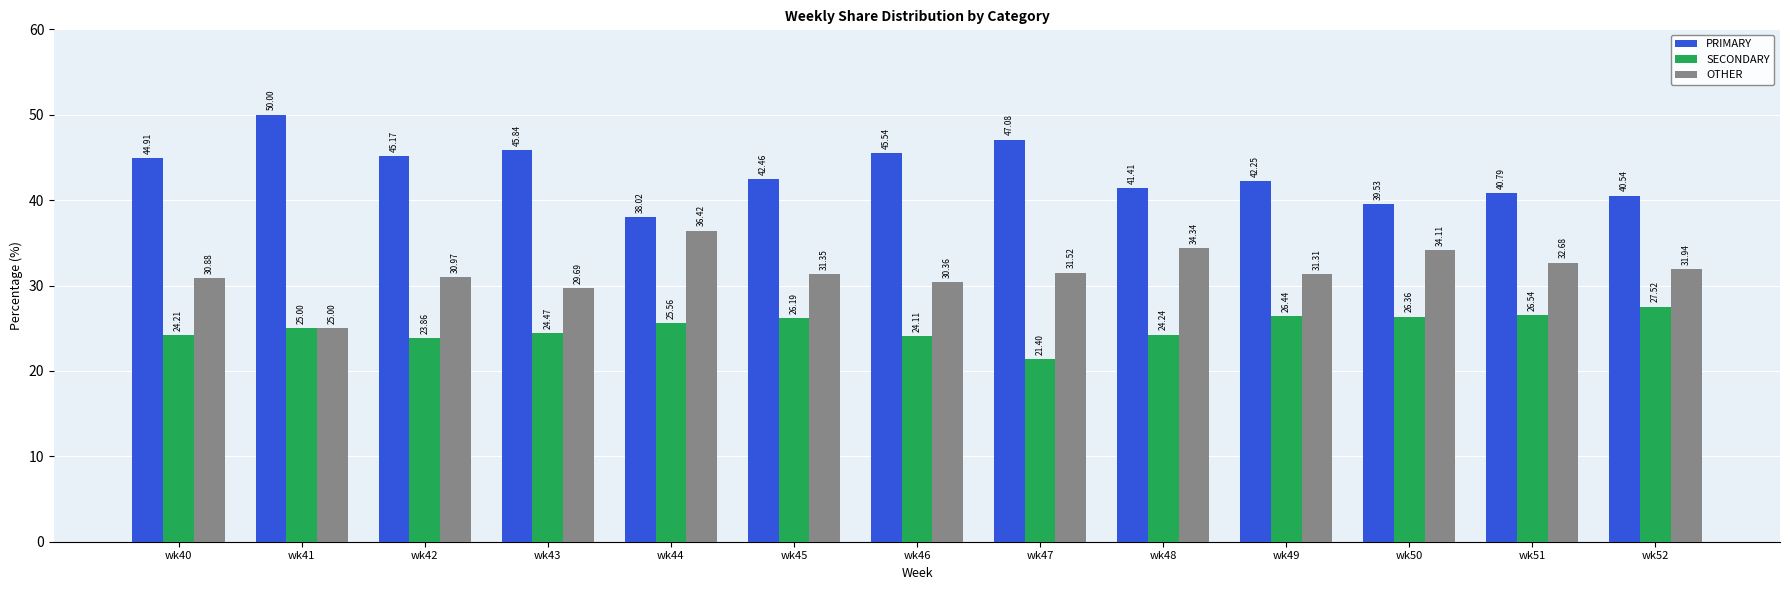

Which category has the highest value in the PRIMARY series?

wk41